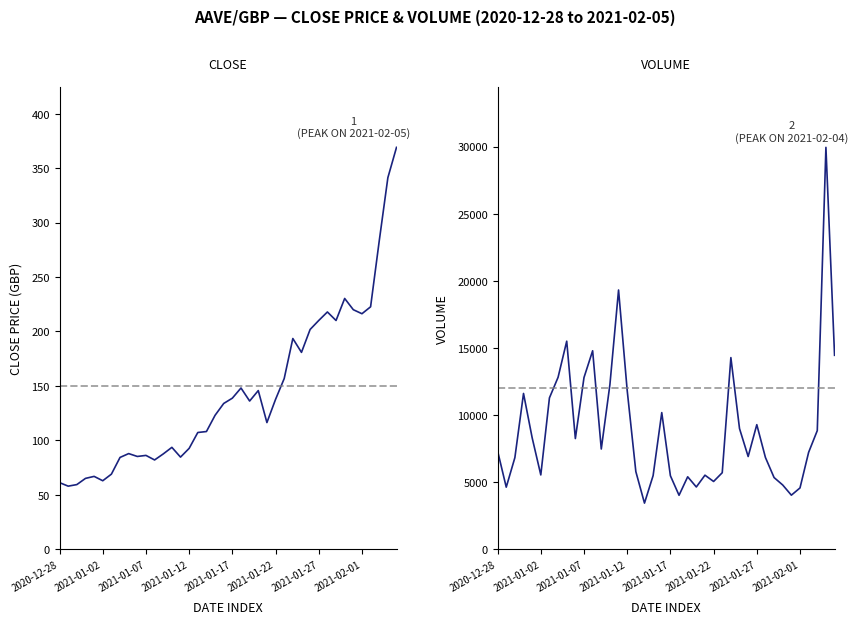

Is it true that Close equals 87.4 at 12?

True